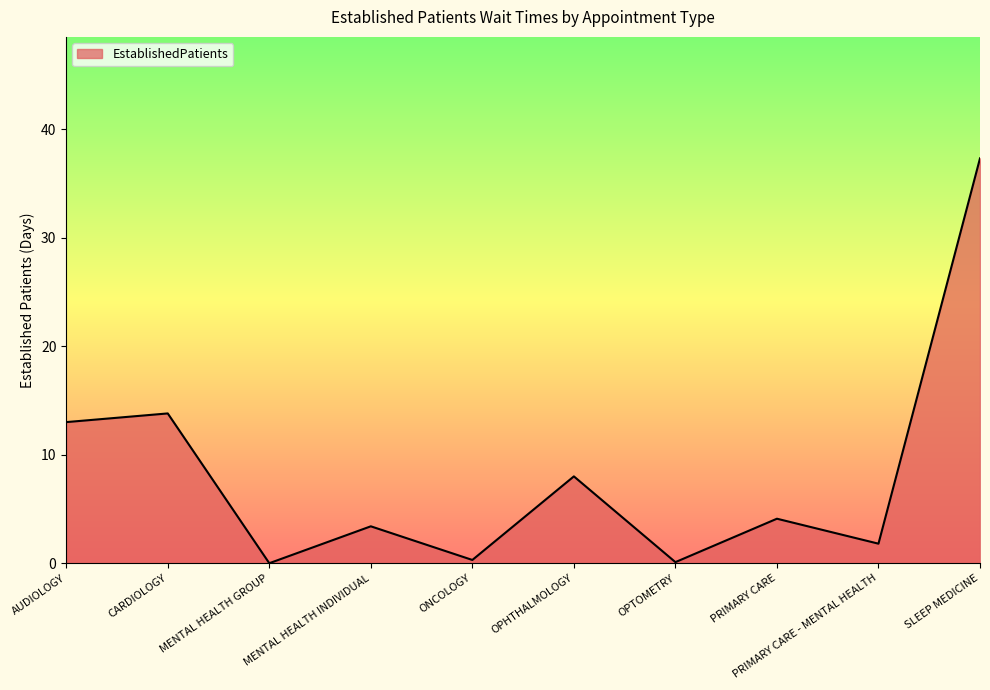

How many series are shown in this chart?

1